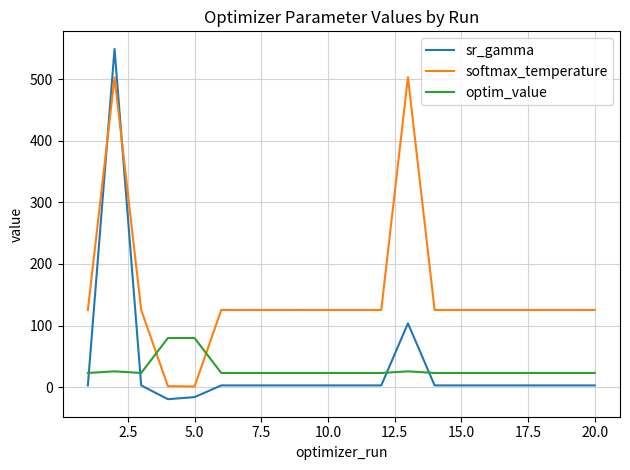

Which series has the widest spread of values?

sr_gamma